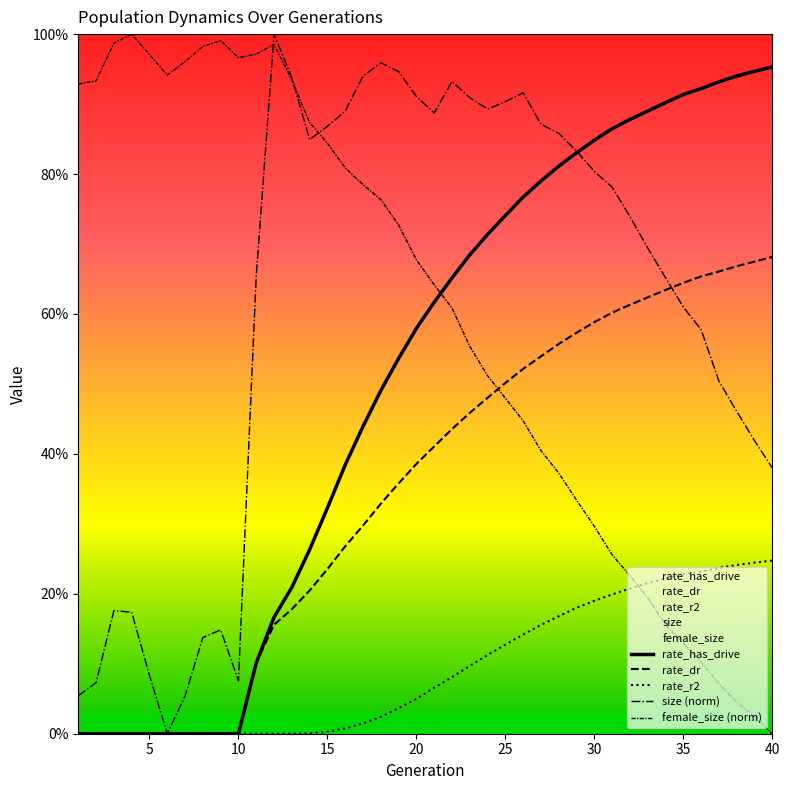

What is the difference between the rate_dr values at 19 and 36?

0.3